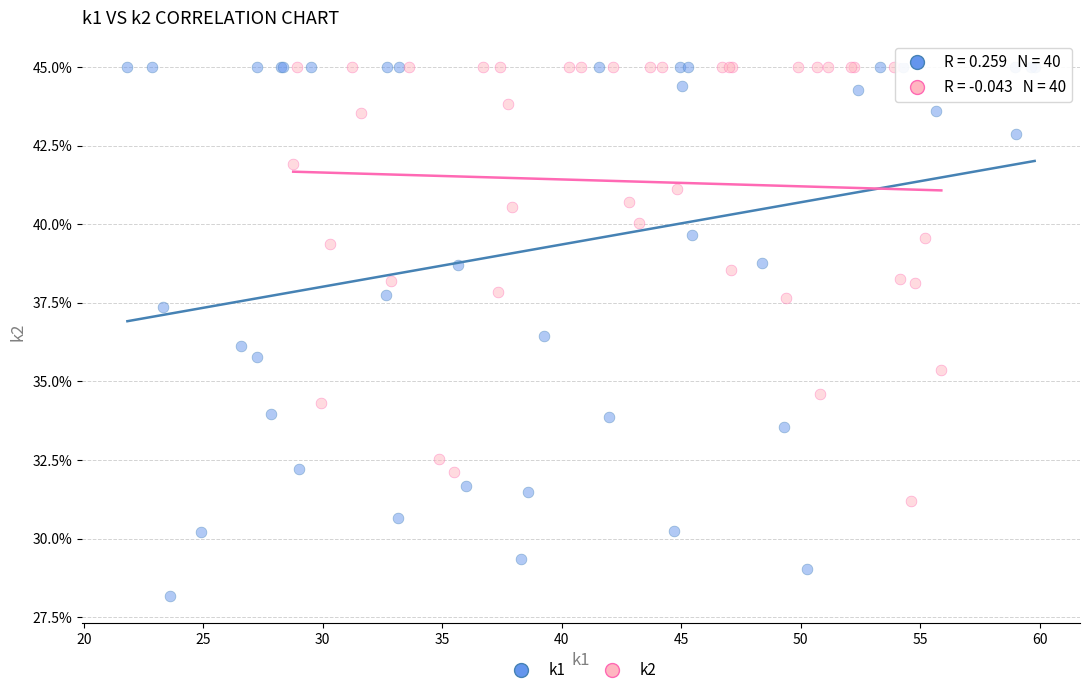

Which series contains the lowest Y value?

k1